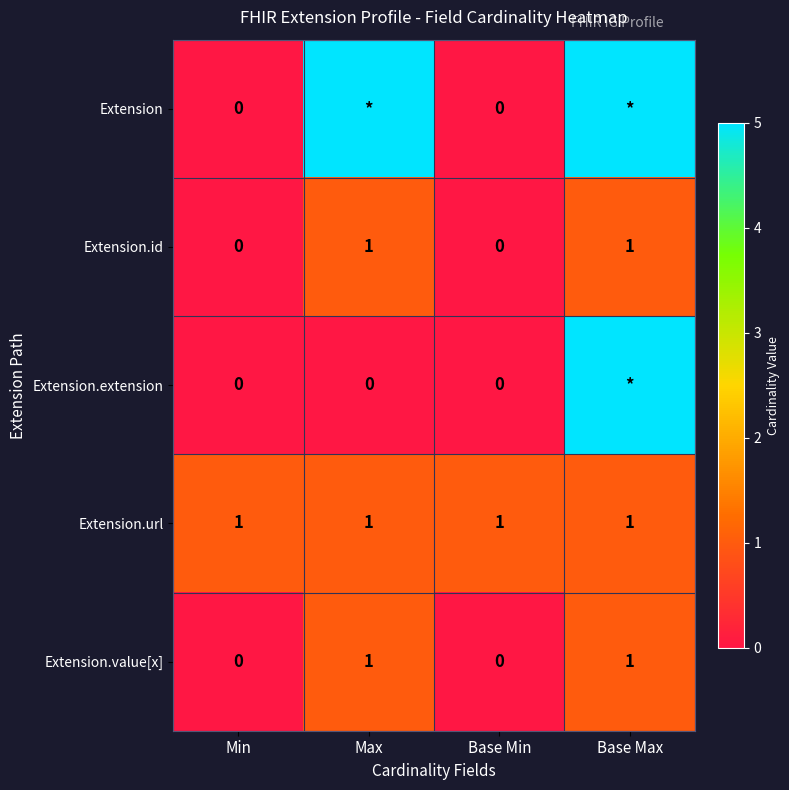

Count the Extension.value[x] values in the range 0 to 1.

4